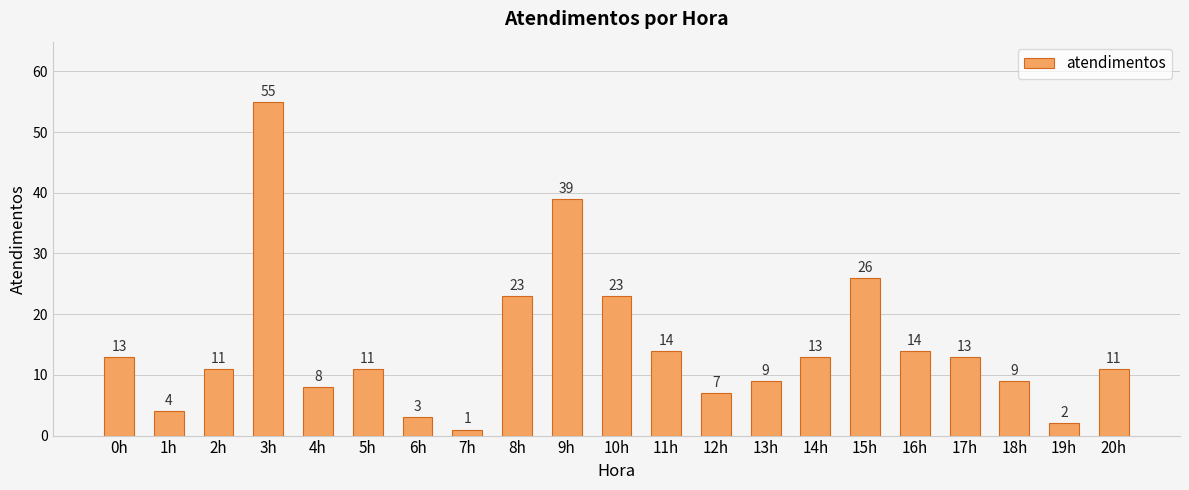

Which category has the lowest value across all series?

7h